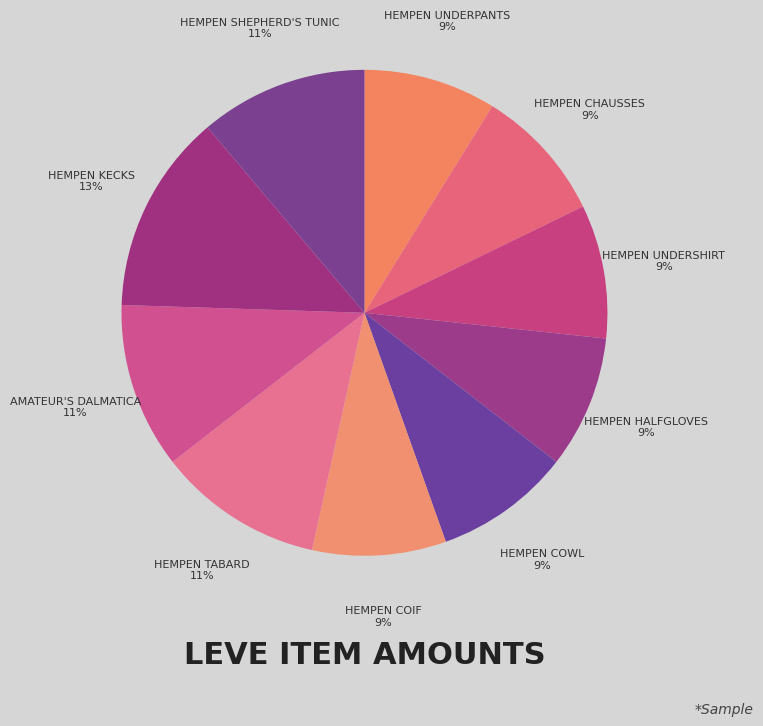

How many slices are in this pie chart?

10